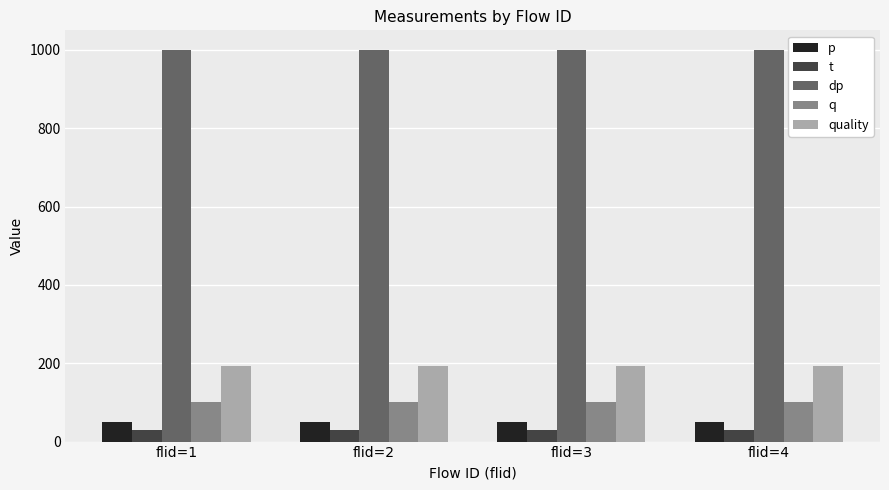

The dp series shows 1585 at flid=1. True or false?

False